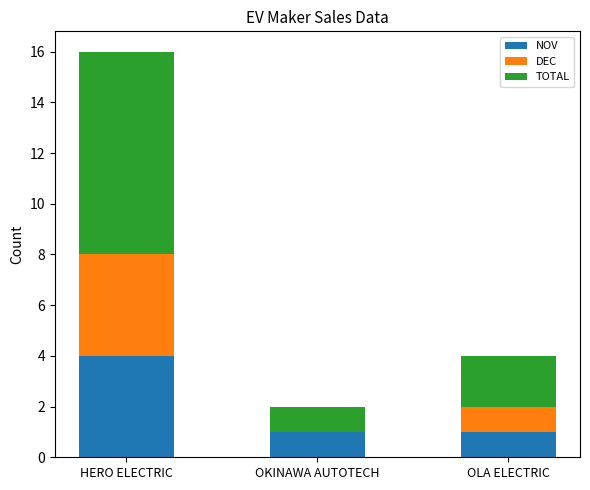

What is the total value across all series at OLA ELECTRIC?

4